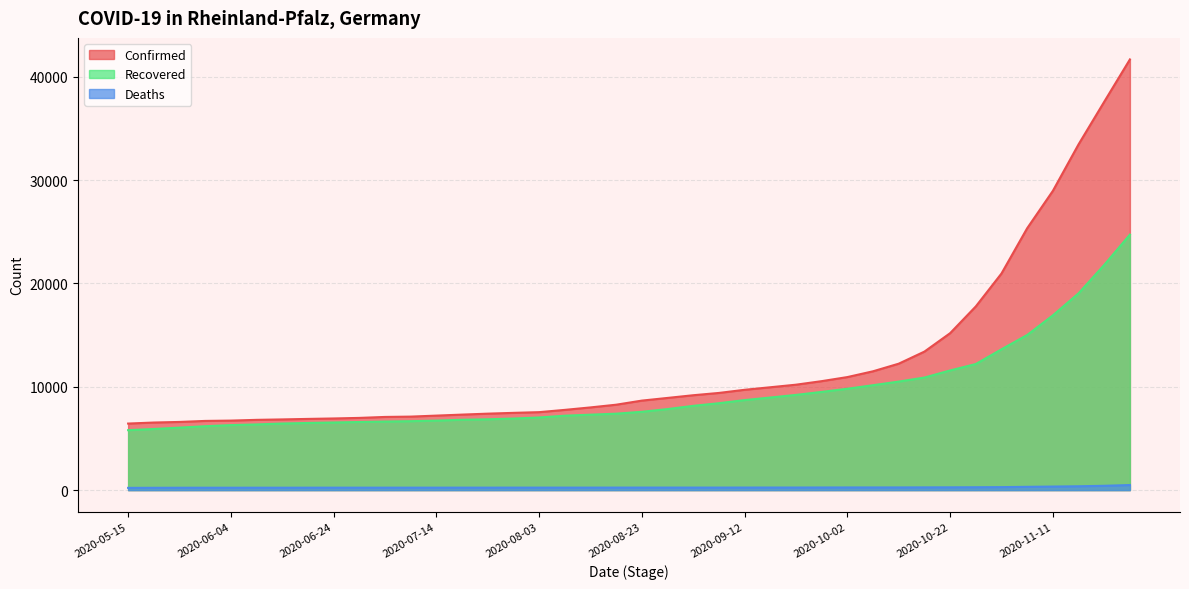

What is the minimum value for Recovered?

5800